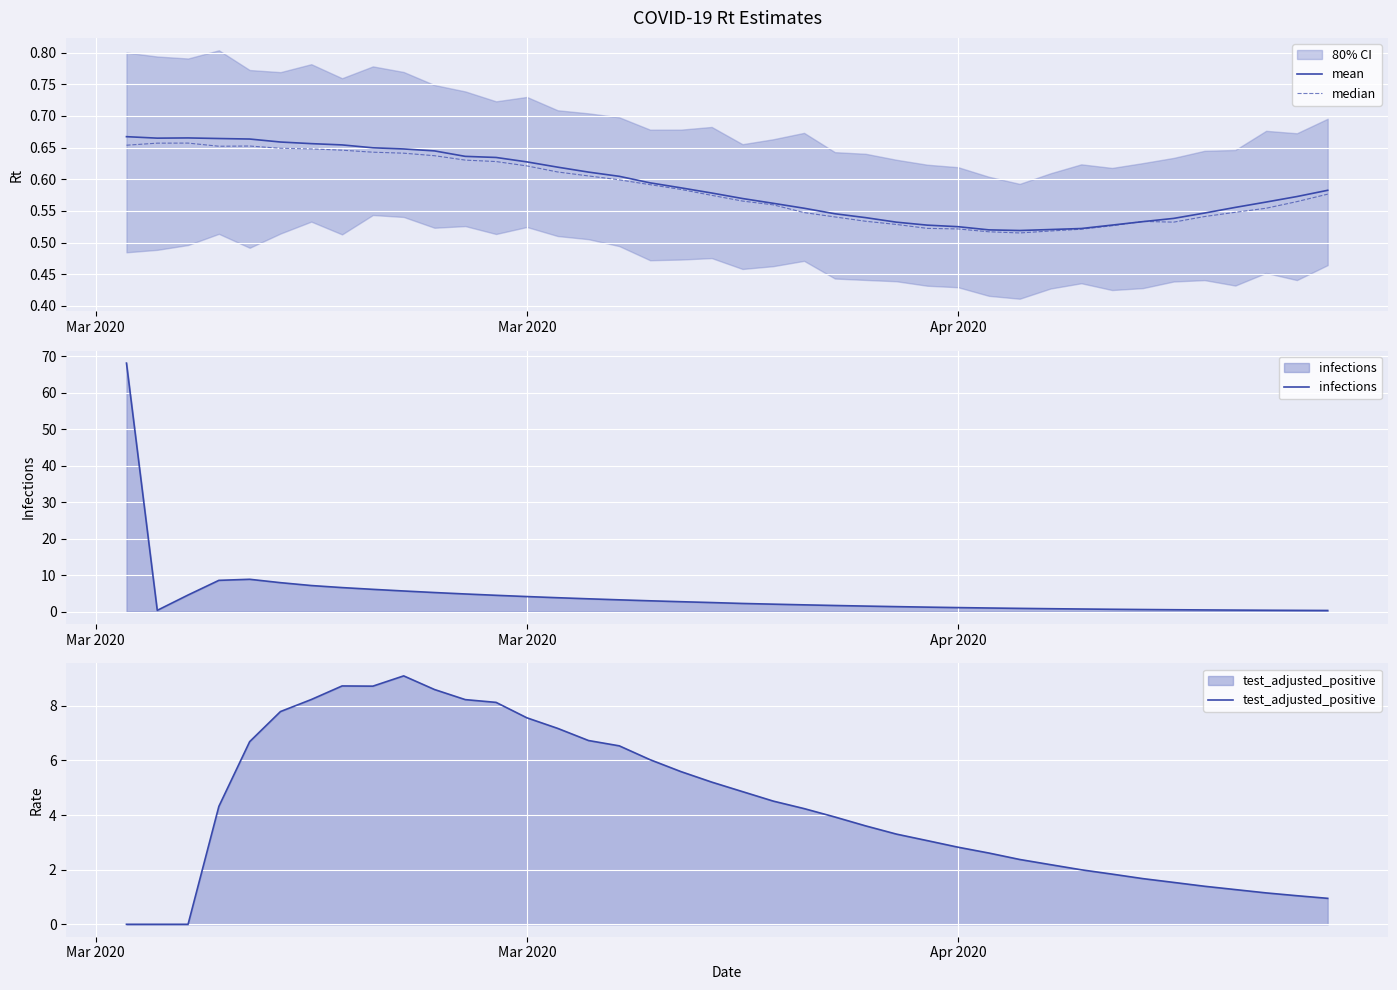

What is the sum of all median values?

23.4